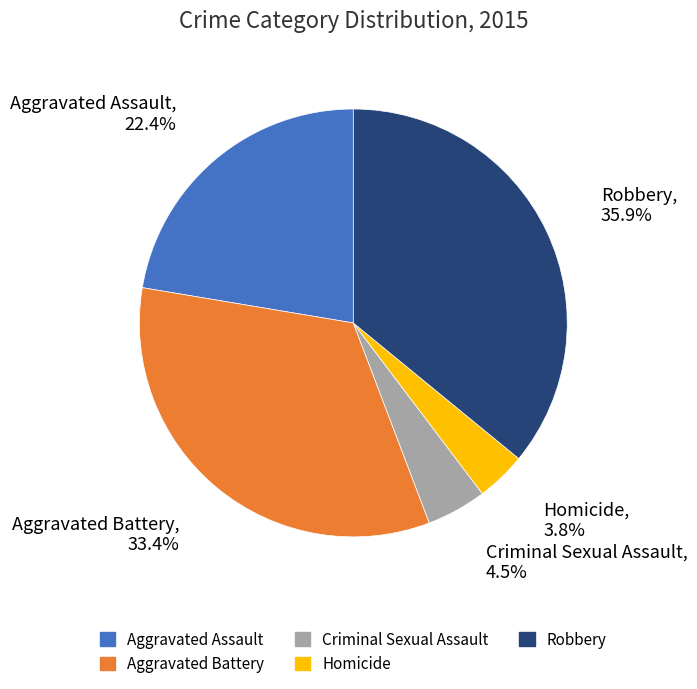

To the nearest percent, what is the difference between the largest and smallest slice percentages?

32%